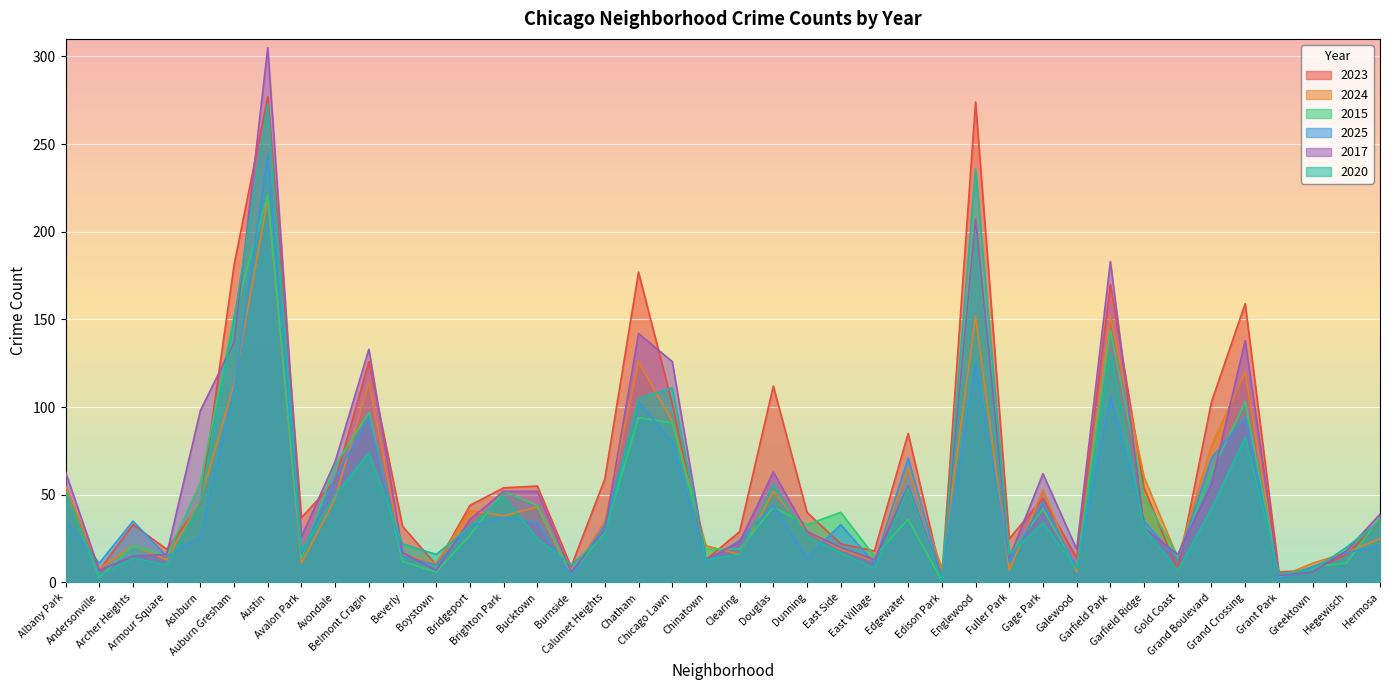

What is the difference between the maximum and minimum values in the 2017 series?

303